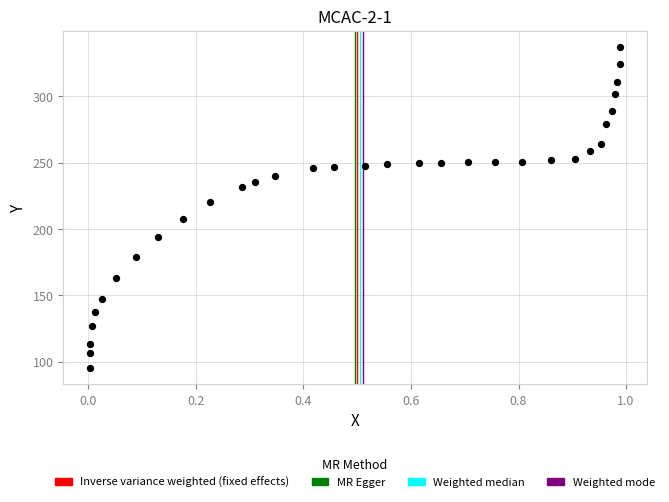

What is the range of X values (max minus min)?

1.0